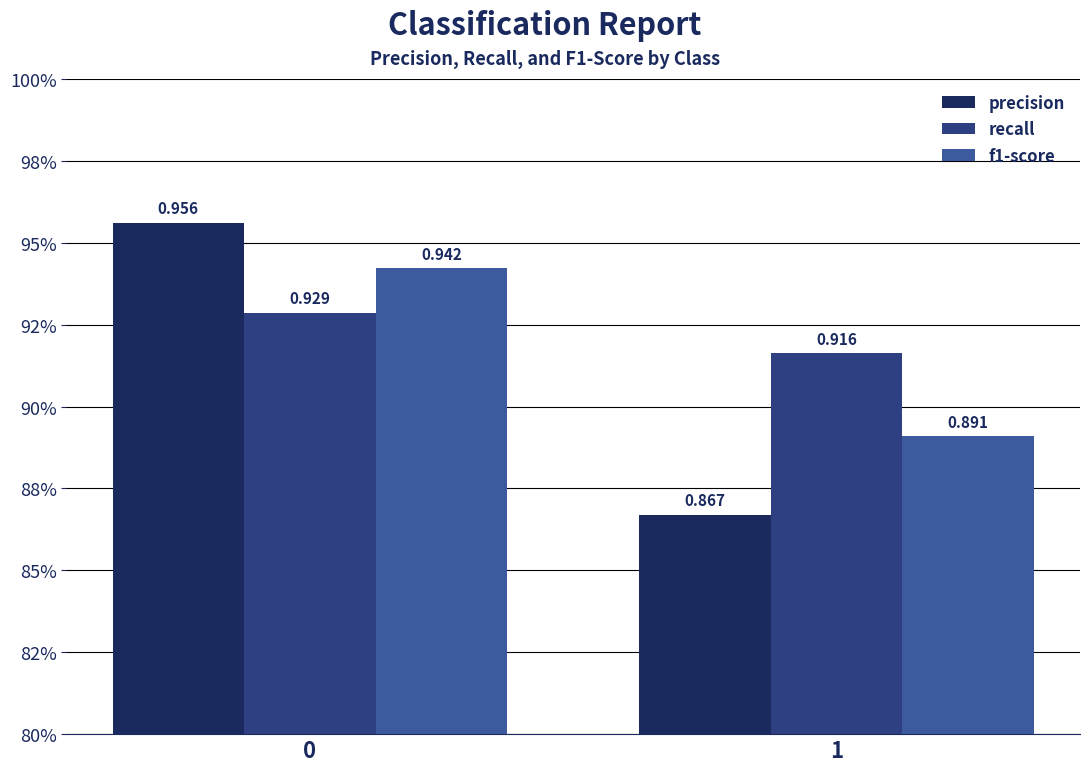

What are all the series names shown in the legend?

precision, recall, f1-score